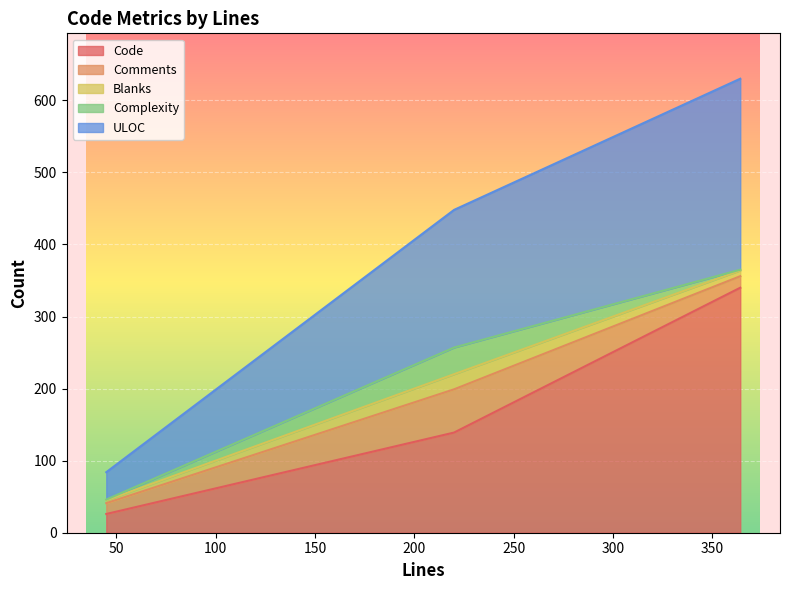

Read the Comments value at 220, to the nearest 5.

60